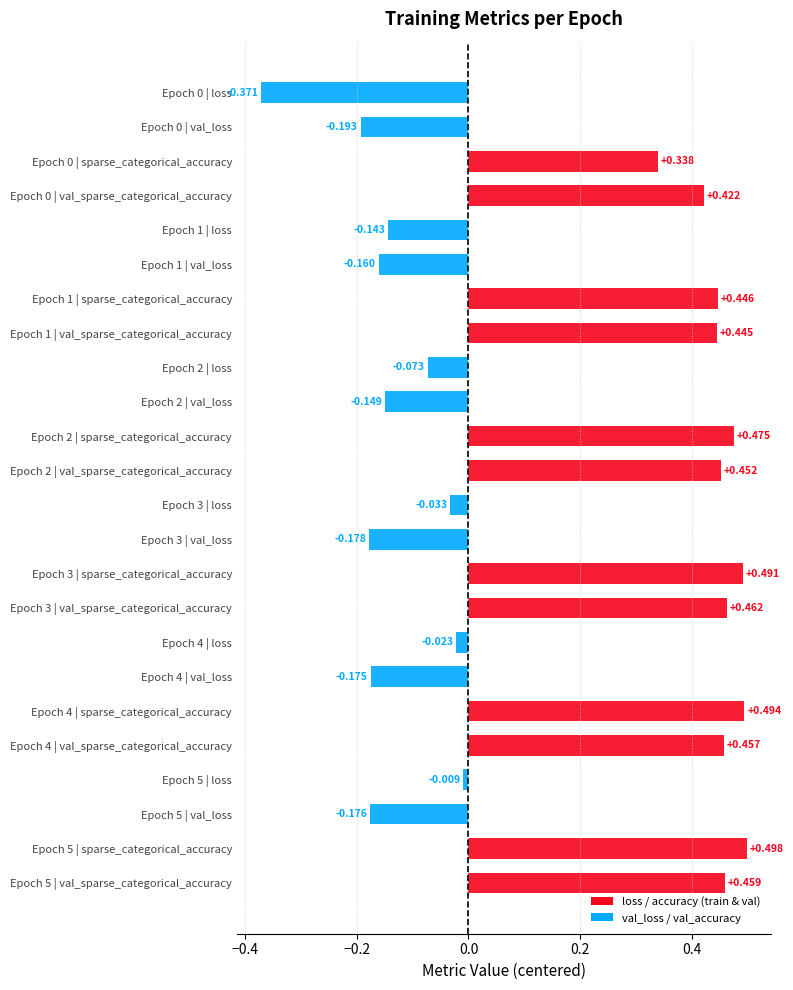

The val_sparse_categorical_accuracy series shows 0.9 at Epoch 0. True or false?

True